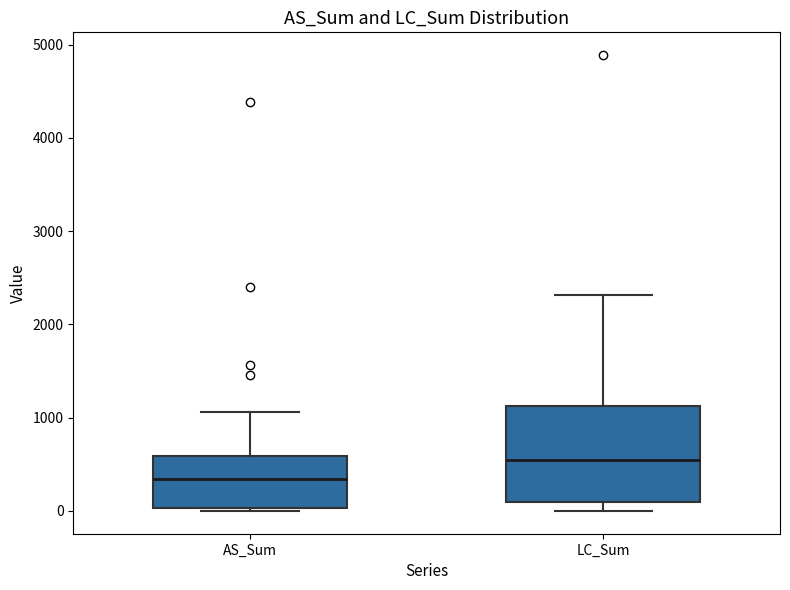

Which box has the lowest median line?

AS_Sum